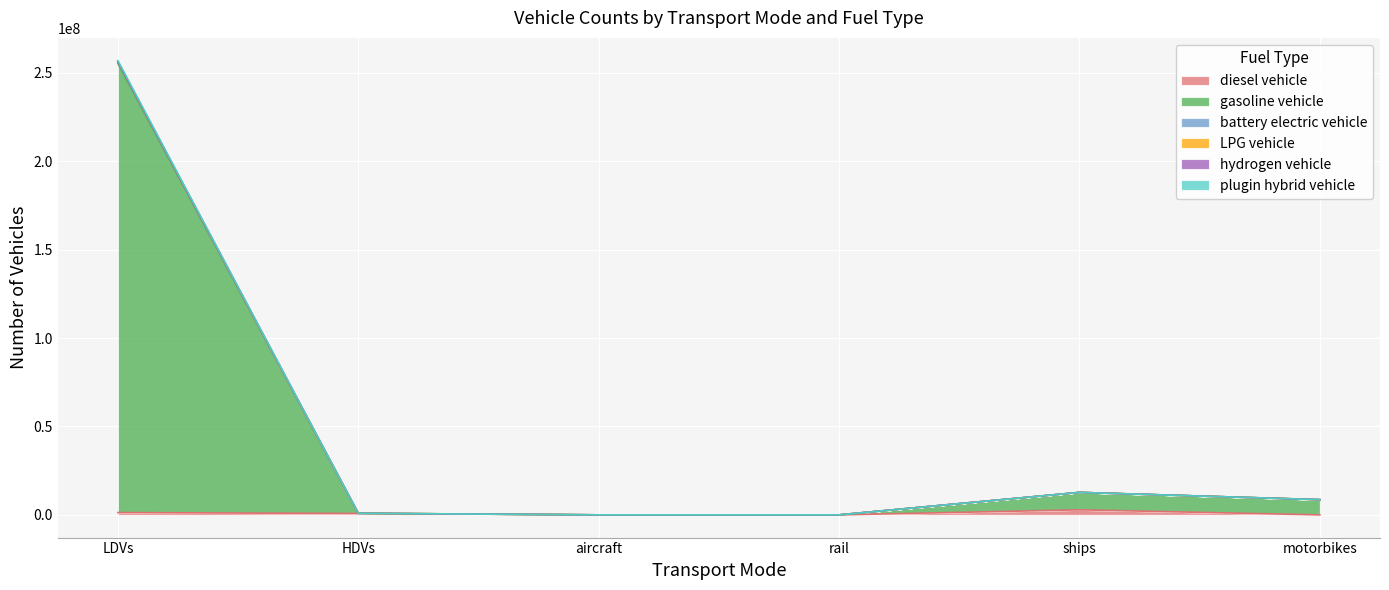

At which category is the sum across all series the highest?

LDVs